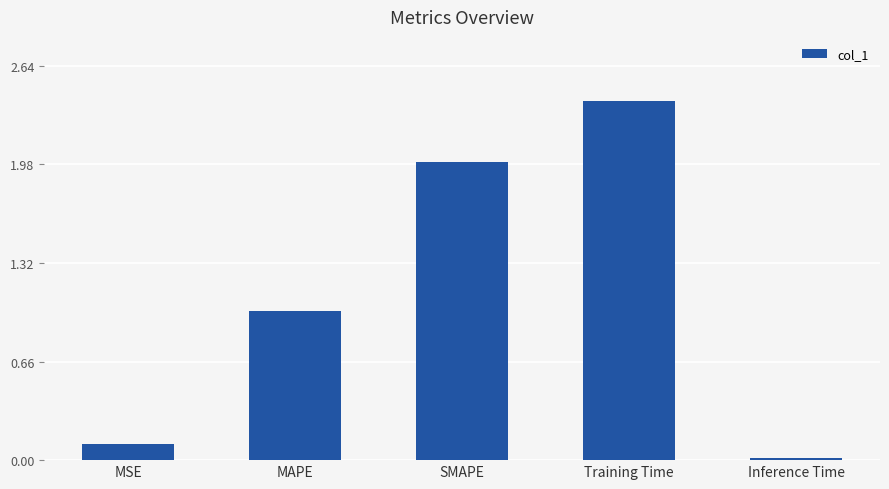

What is the label of the 3rd bar from the left?

SMAPE